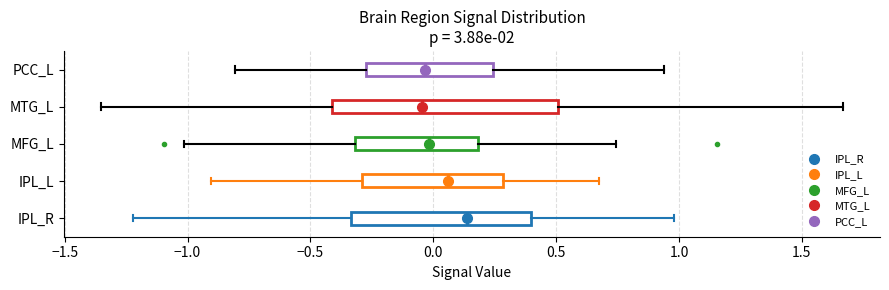

Reading bottom to top, transcribe this box plot: for each box, give where its median line is, the range the box spans, and where its two whiskers end, as read against the x-axis. The values are not printed on the chart, so give them approximately, as read against the axis.

IPL_R: median 0.15, box -0.35 to 0.40, whiskers -1.20 to 1.00
IPL_L: median 0.05, box -0.30 to 0.30, whiskers -0.90 to 0.65
MFG_L: median 0.00, box -0.30 to 0.20, whiskers -1.00 to 0.75
MTG_L: median -0.05, box -0.40 to 0.50, whiskers -1.35 to 1.65
PCC_L: median -0.05, box -0.25 to 0.25, whiskers -0.80 to 0.95